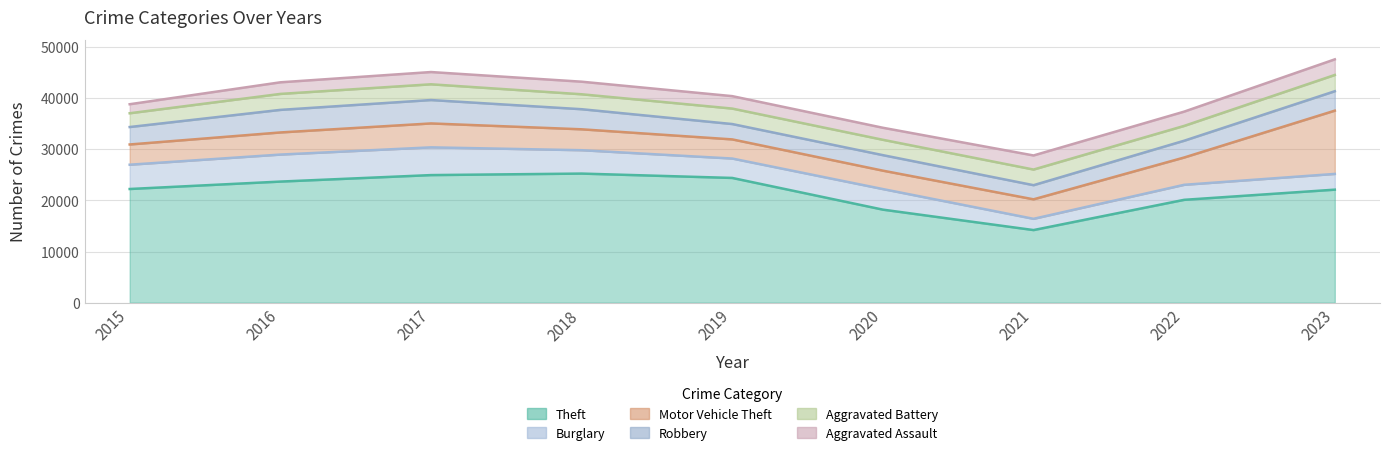

What is the sum of all Theft values?

194997